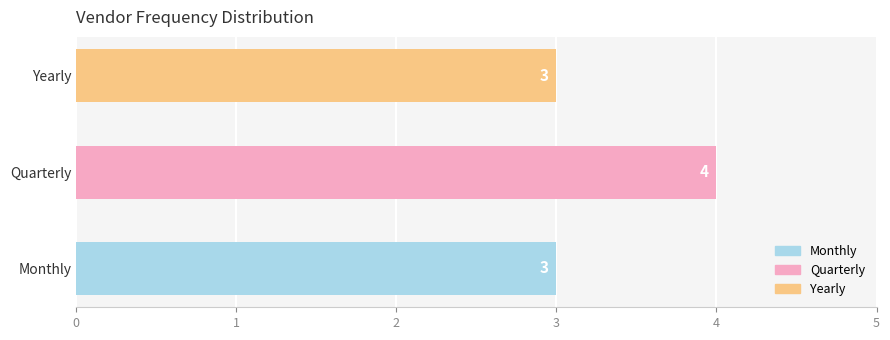

What is the sum of all values?

10